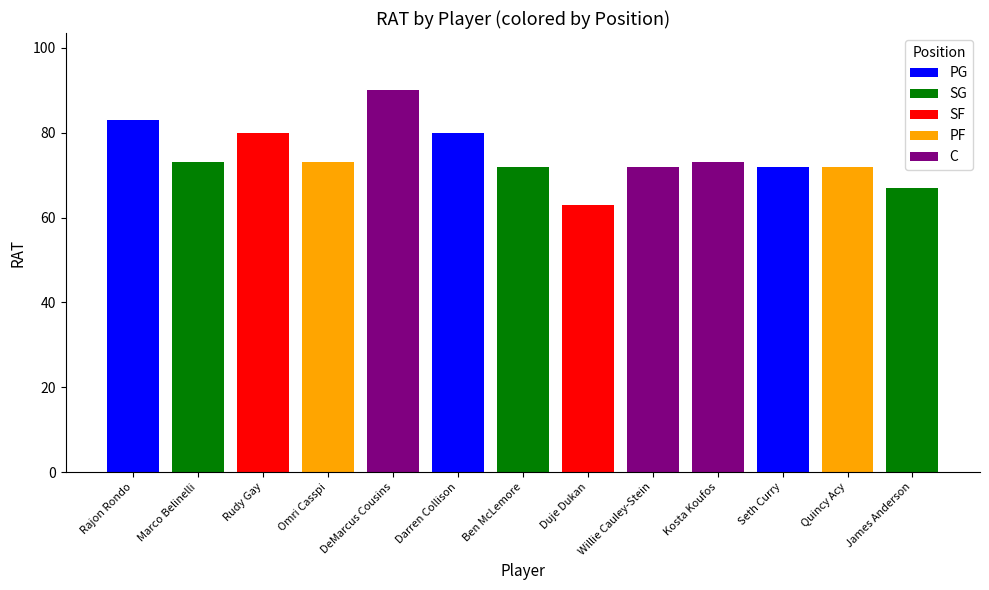

What is the difference between the maximum and minimum values?

27